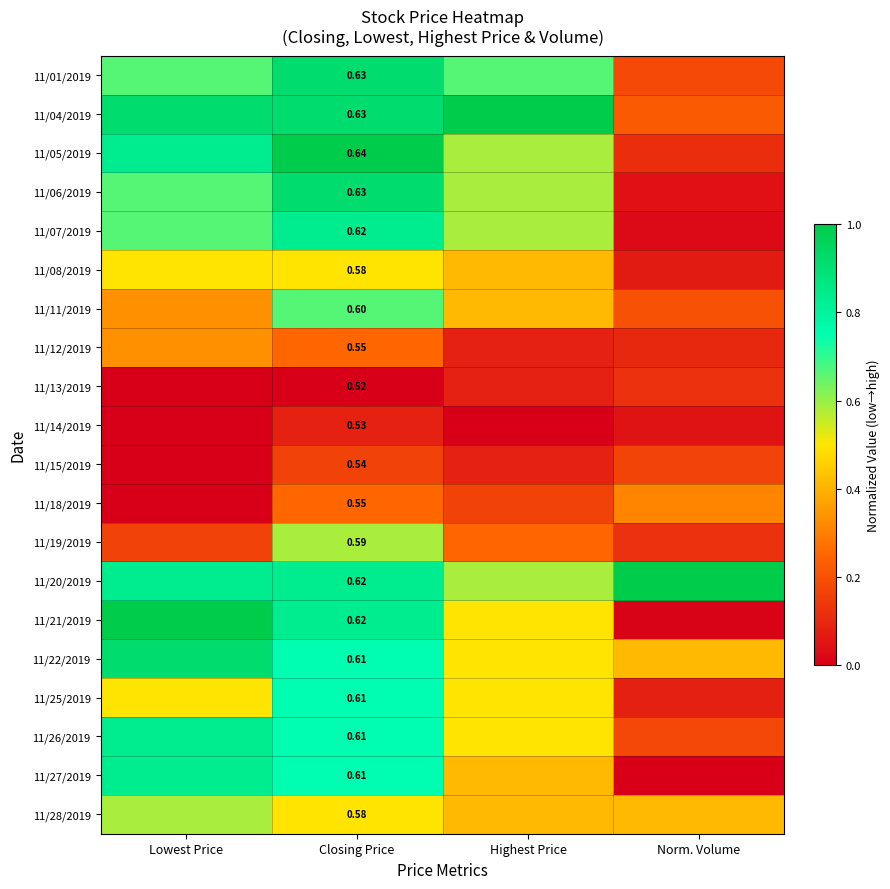

Rank the categories by 11/20/2019 value from highest to lowest.

Norm. Volume, Lowest Price, Closing Price, Highest Price